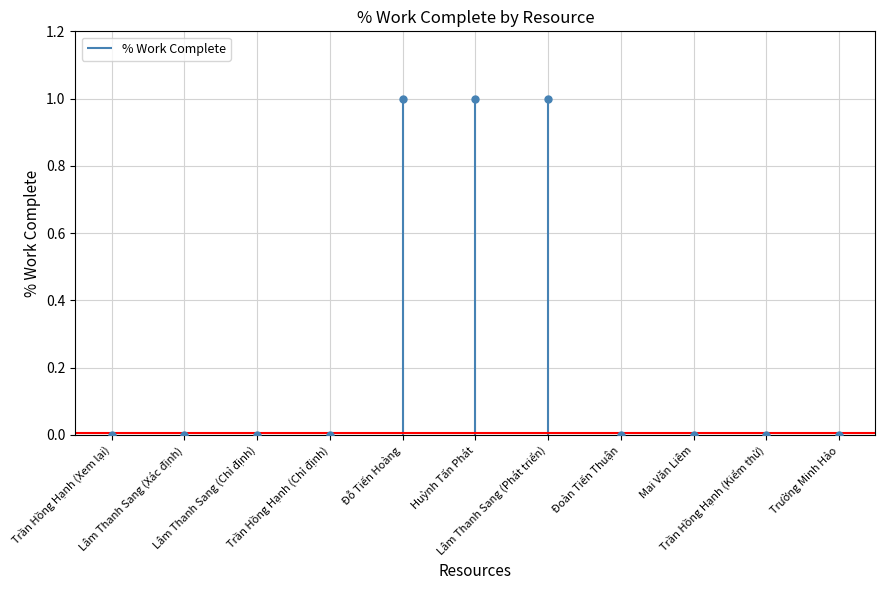

Reading left to right, extract all data points from this chart.

Trần Hồng Hạnh (Xem lại)=0	Lâm Thanh Sang (Xác định)=0	Lâm Thanh Sang (Chỉ định)=0	Trần Hồng Hạnh (Chỉ định)=0	Đỗ Tiến Hoàng=1	Huỳnh Tấn Phát=1	Lâm Thanh Sang (Phát triển)=1	Đoàn Tiến Thuận=0	Mai Văn Liêm=0	Trần Hồng Hạnh (Kiểm thử)=0	Trường Minh Hảo=0